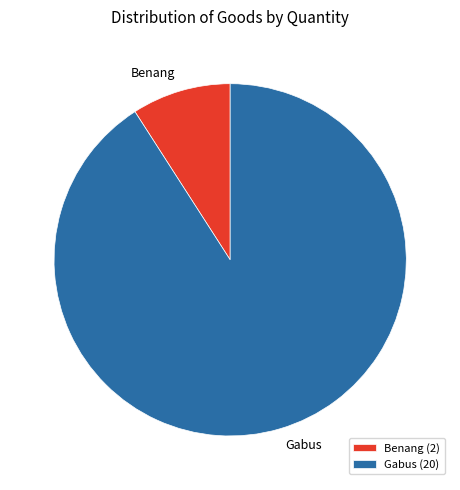

Count the number of slices in the pie.

2